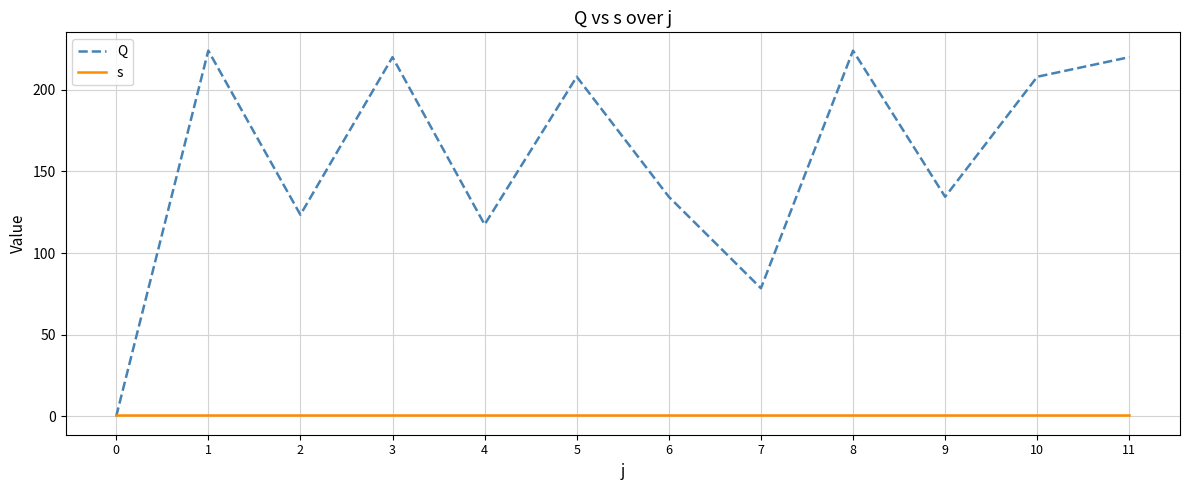

At how many categories does at least one series exceed 148?

6